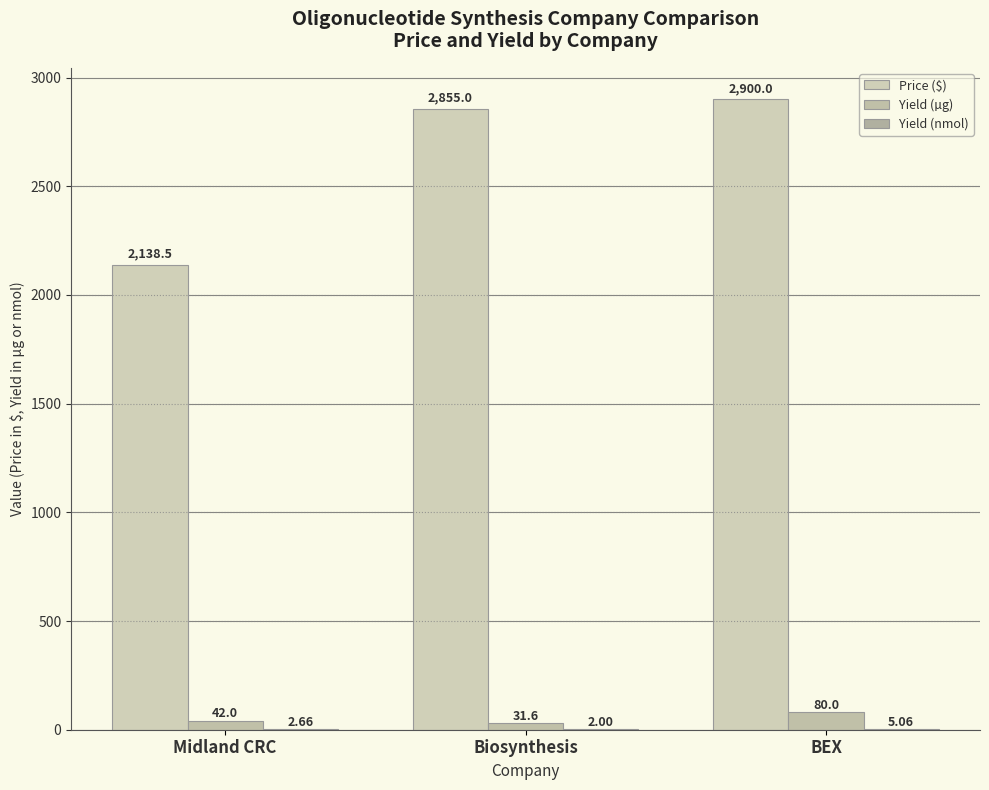

Is the value of Yield (µg) at Midland CRC greater than the value of Yield (nmol) at Biosynthesis?

Yes